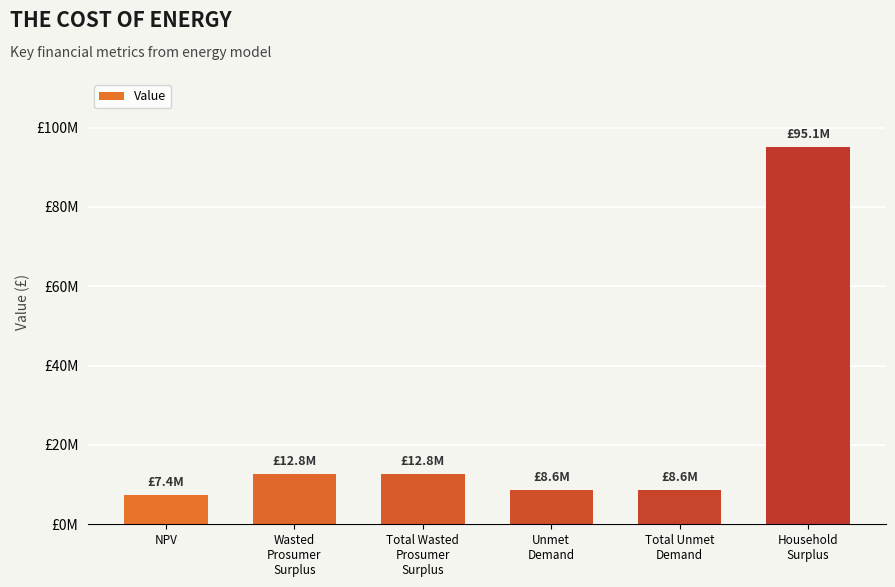

Are the bars horizontal?

No